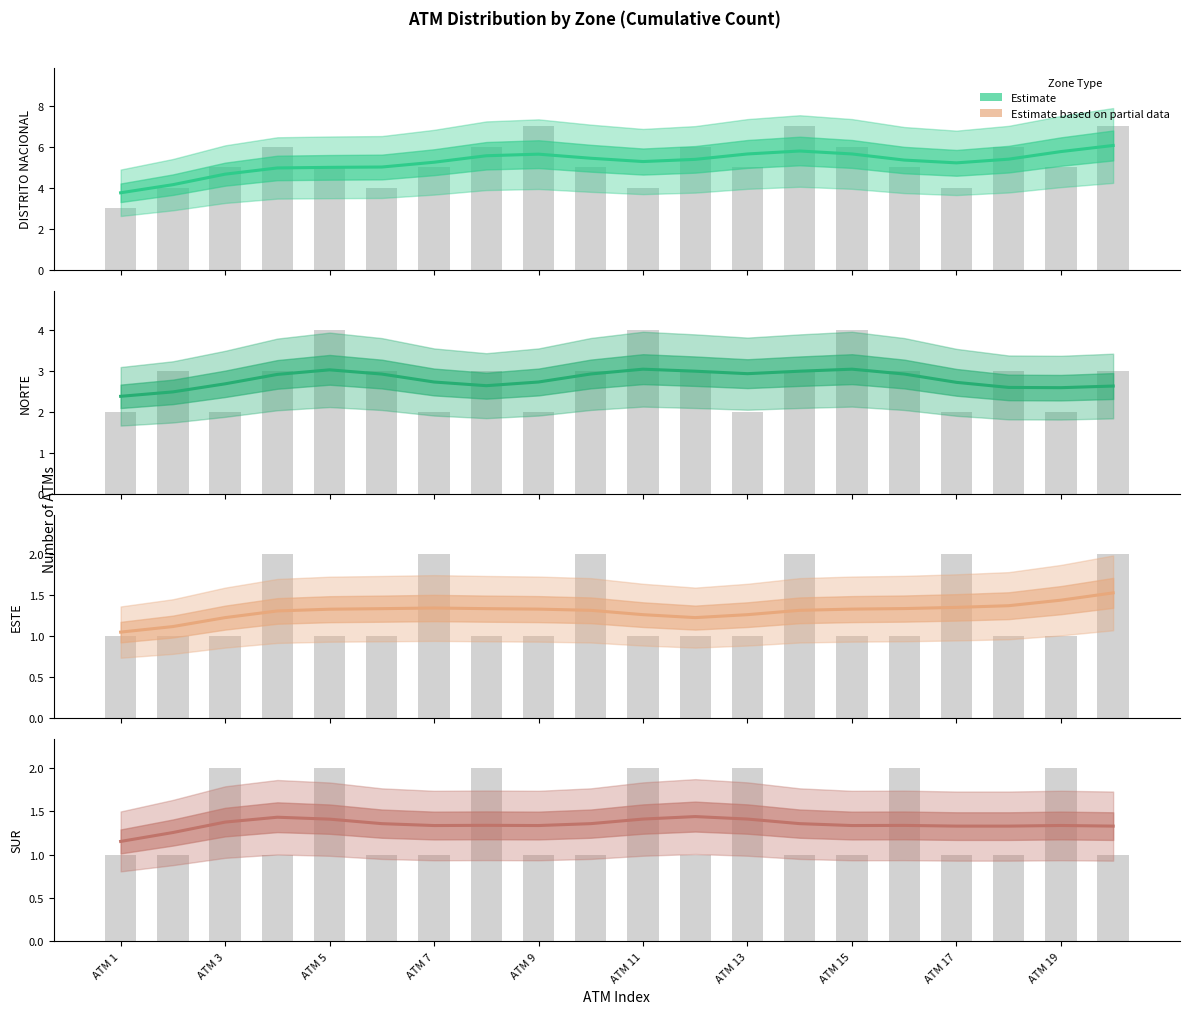

What is the ratio of the value at ATM 1 to the value at ATM 11?

0.8